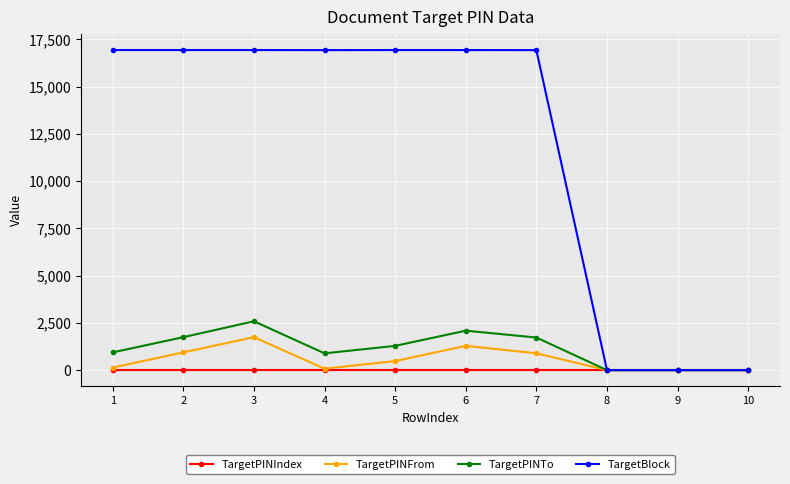

The value of TargetPINTo at 2 is 2650. True or false?

False